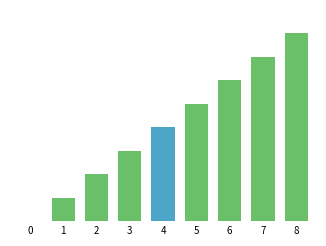

What is the difference between the maximum and minimum values?

8